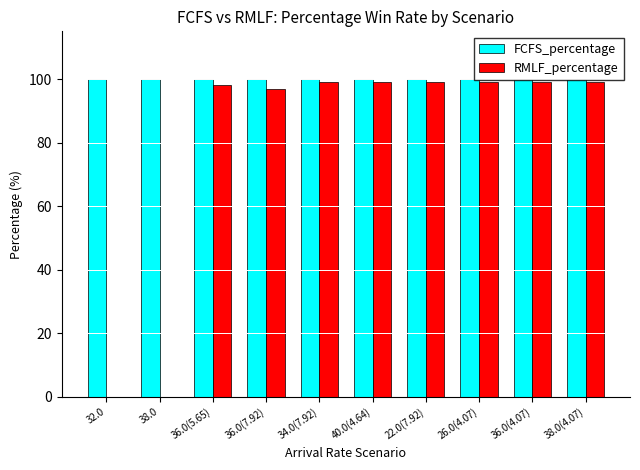

Which series changed the most between 38.0 and 36.0(5.65)?

RMLF_percentage